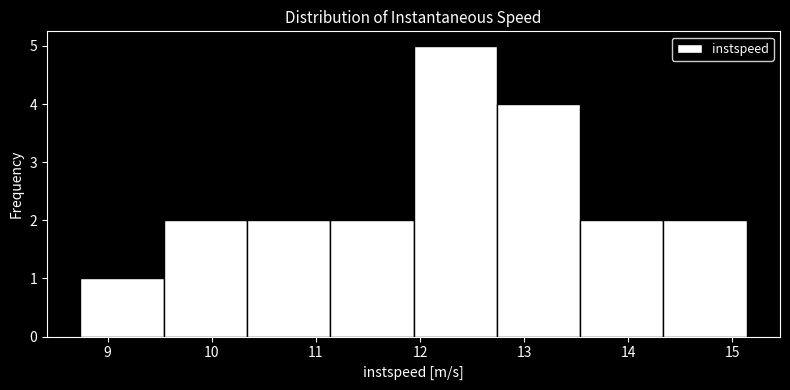

What is the height of the bar covering 9.5 to 10.3 on the x-axis? Neither the bar edges nor the heights are printed on the chart, so give them approximately, as read against the axes.

2